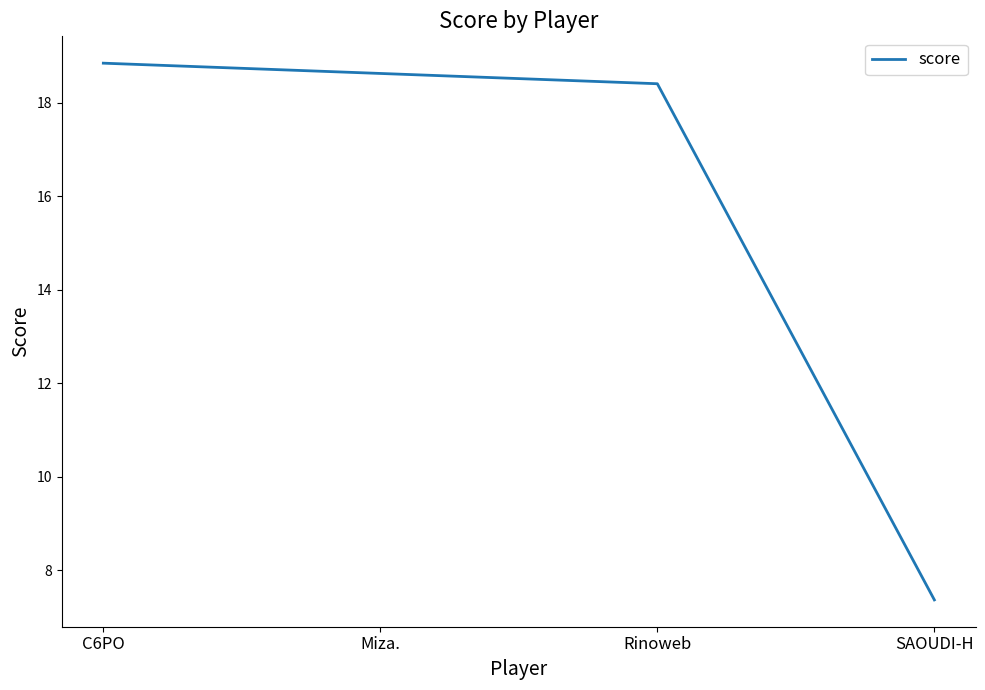

What is the change in value from C6PO to Rinoweb?

-0.4